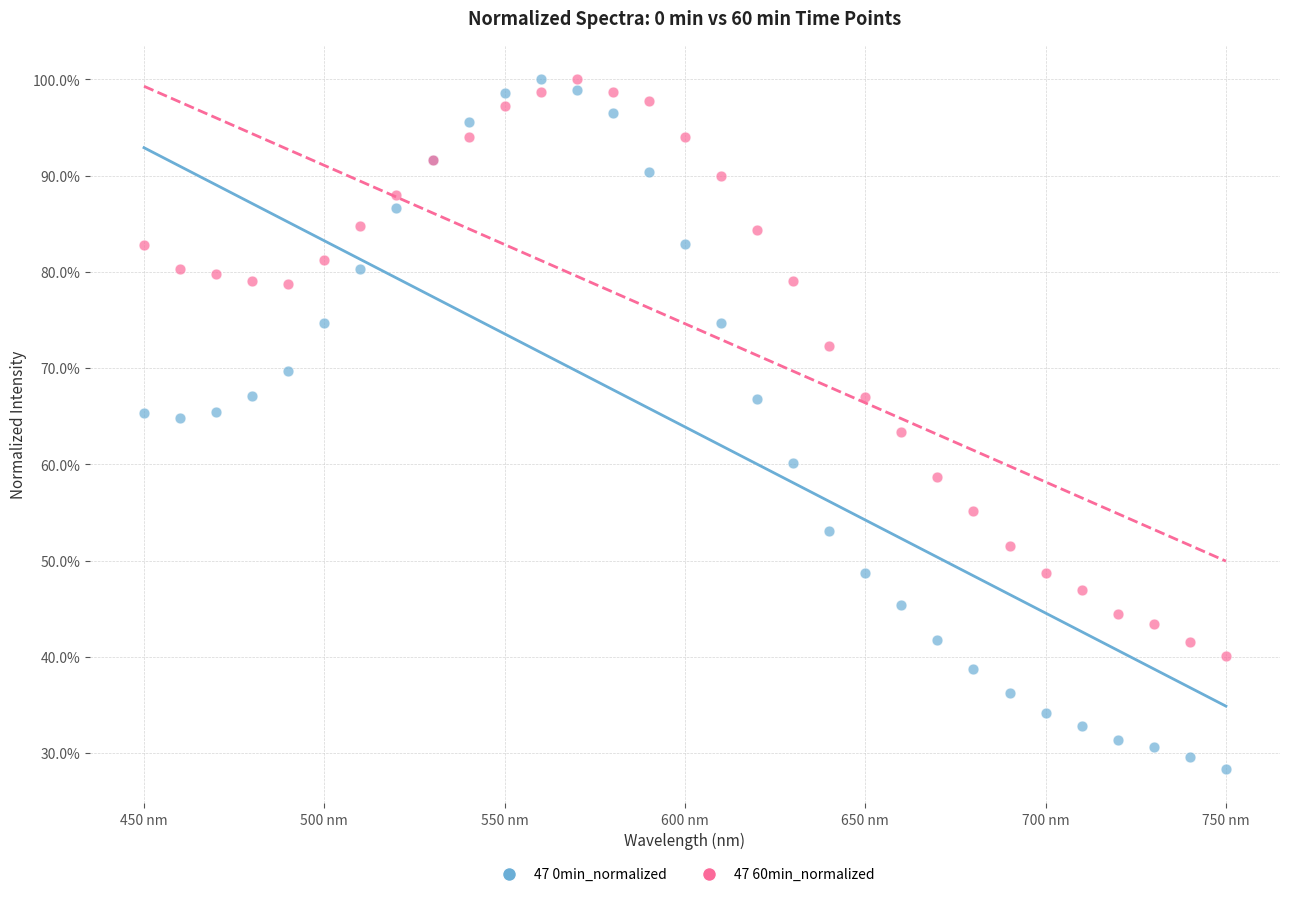

What are all the series names shown in the legend?

47 0min_normalized, 47 60min_normalized